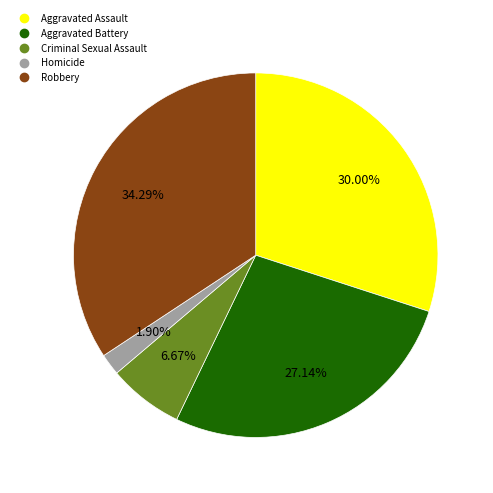

Which category has the smallest portion of the pie?

Homicide